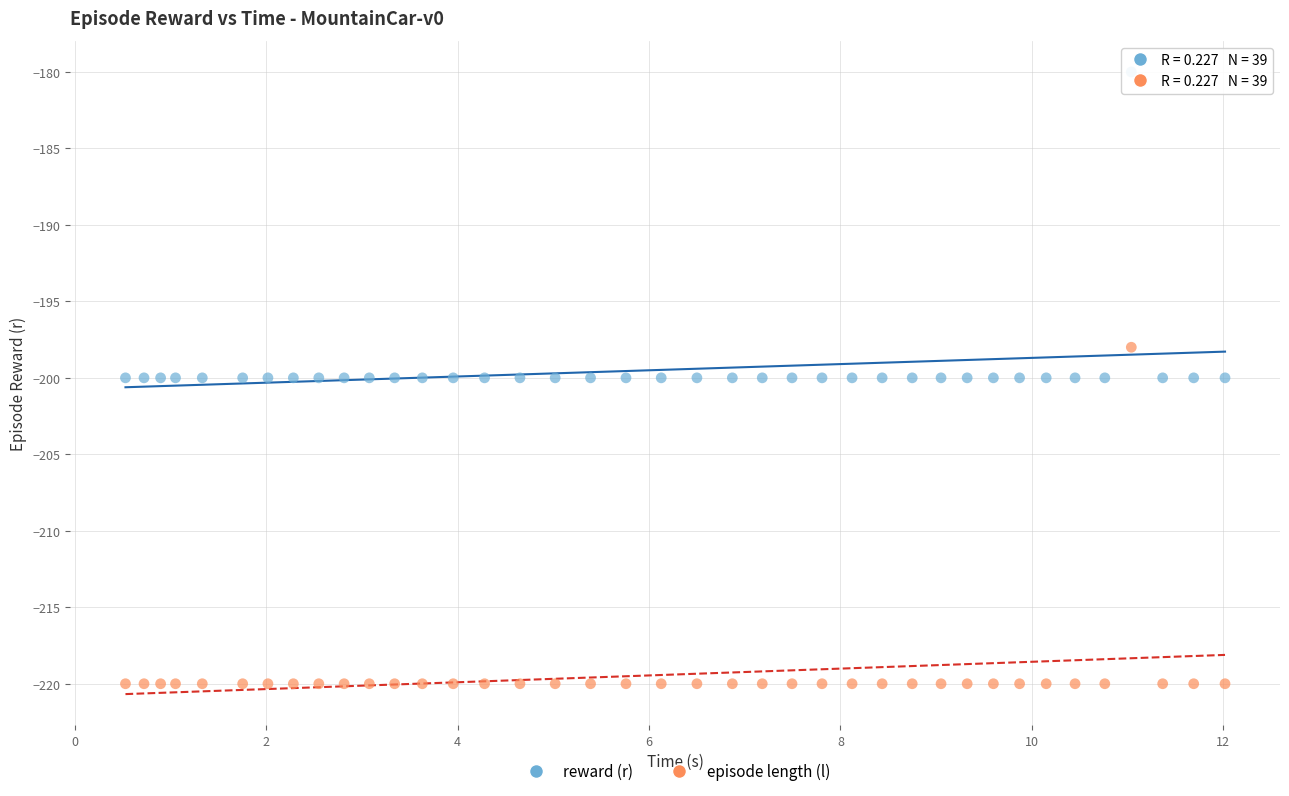

Which series contains the lowest Y value?

episode length (l)